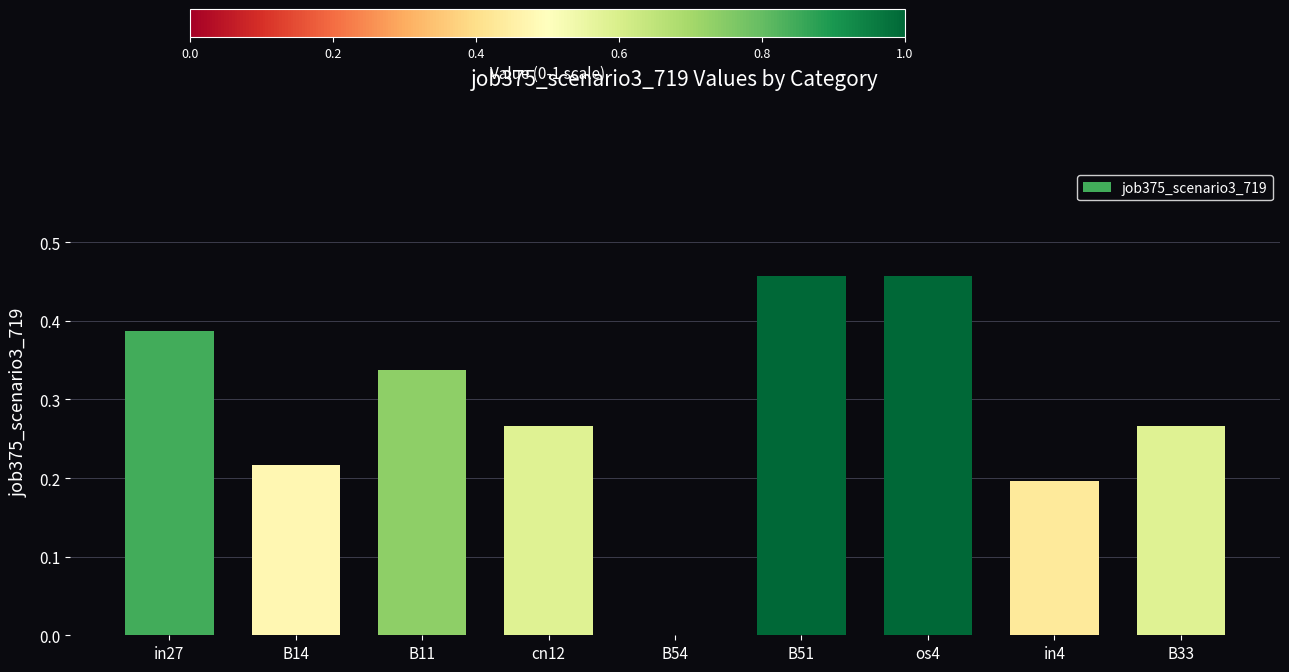

What is the change in value from B11 to B33?

-0.1